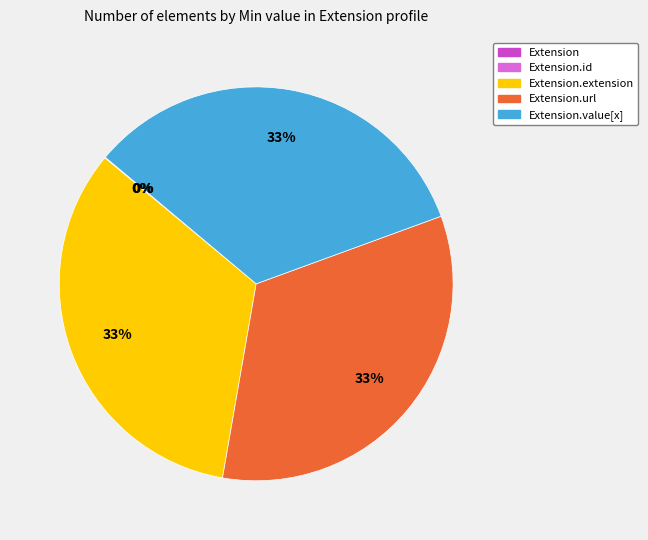

Does any single category account for the majority?

No